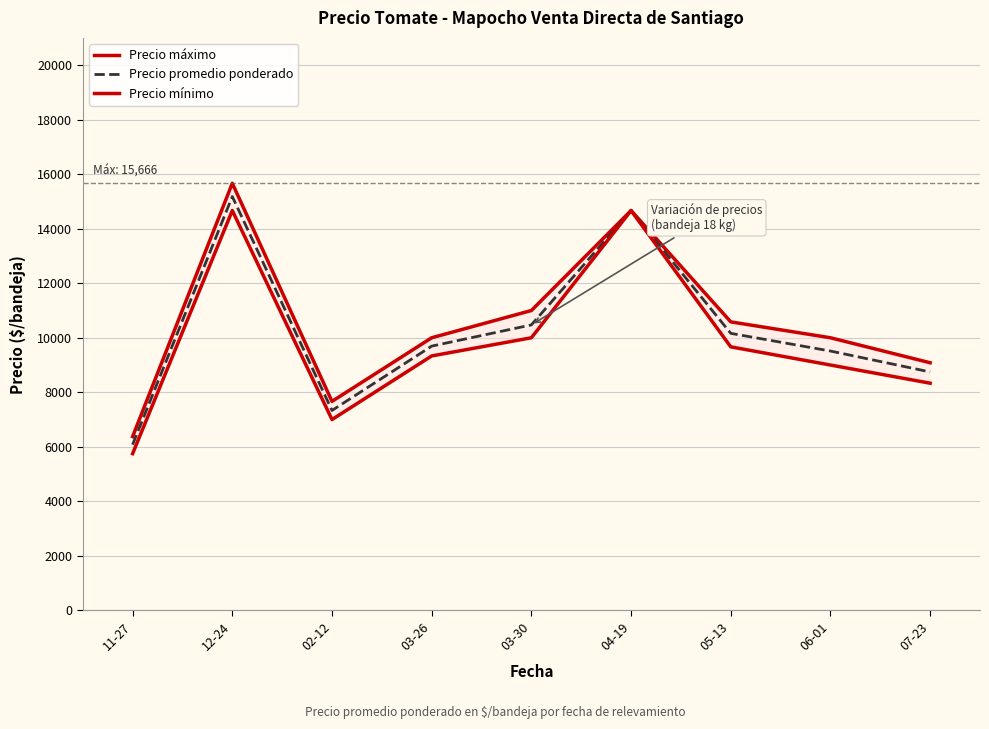

What are all the series names shown in the legend?

Precio máximo, Precio promedio ponderado, Precio mínimo